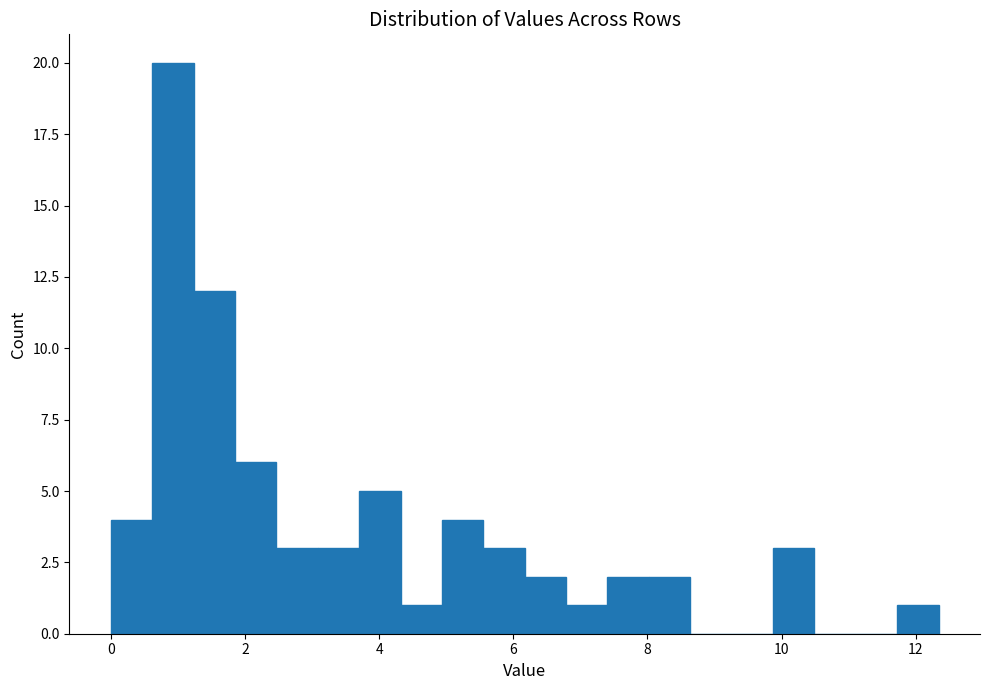

Around what value on the x-axis is the tallest bar? Give the approximate position of its centre, as read against the axis.

1.0